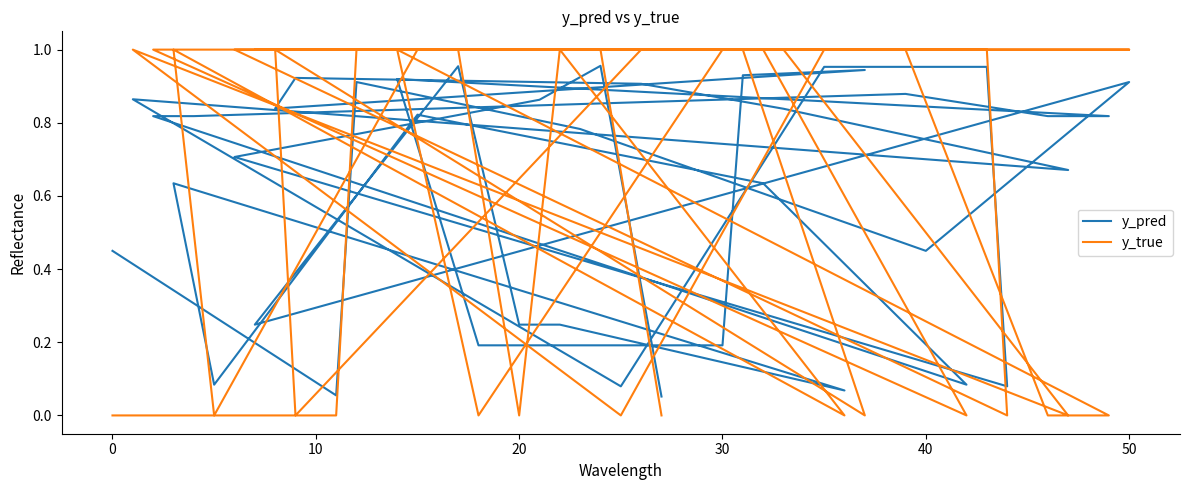

How many interior local valleys does the y_true series have?

10